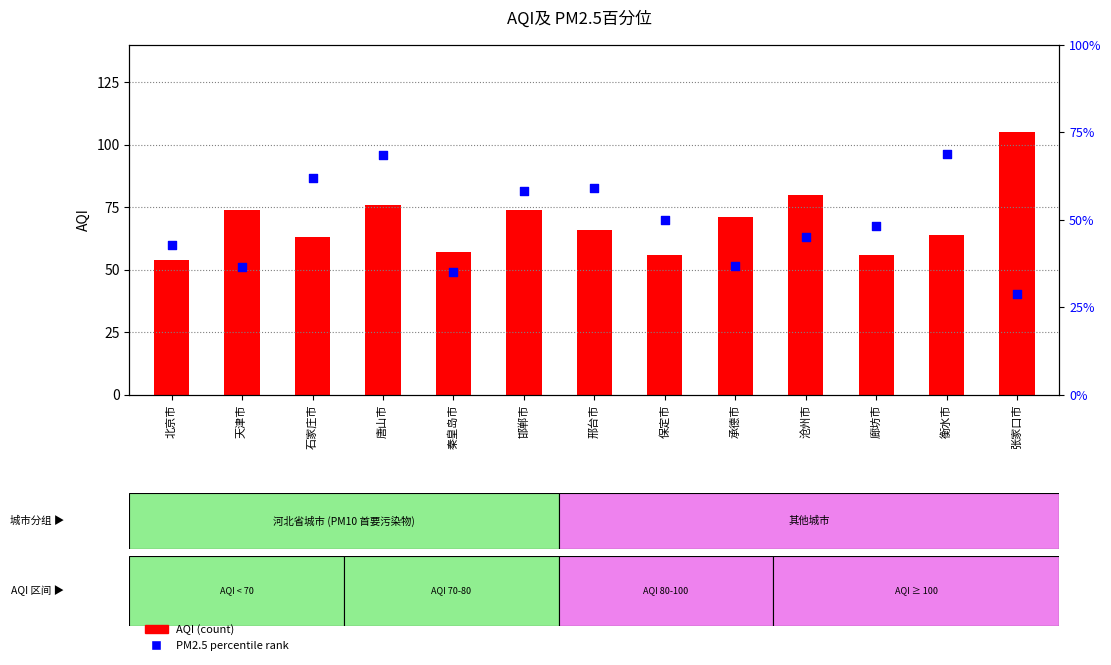

At which category is the sum across all series the highest?

唐山市